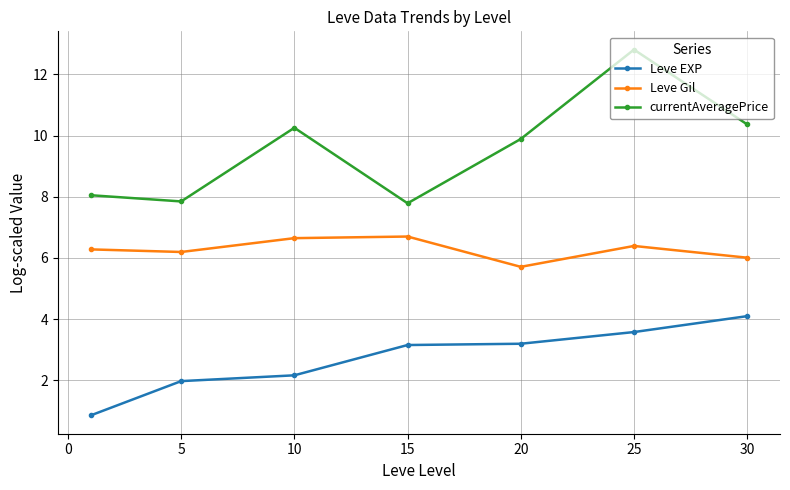

What are all the series names shown in the legend?

Leve EXP, Leve Gil, currentAveragePrice